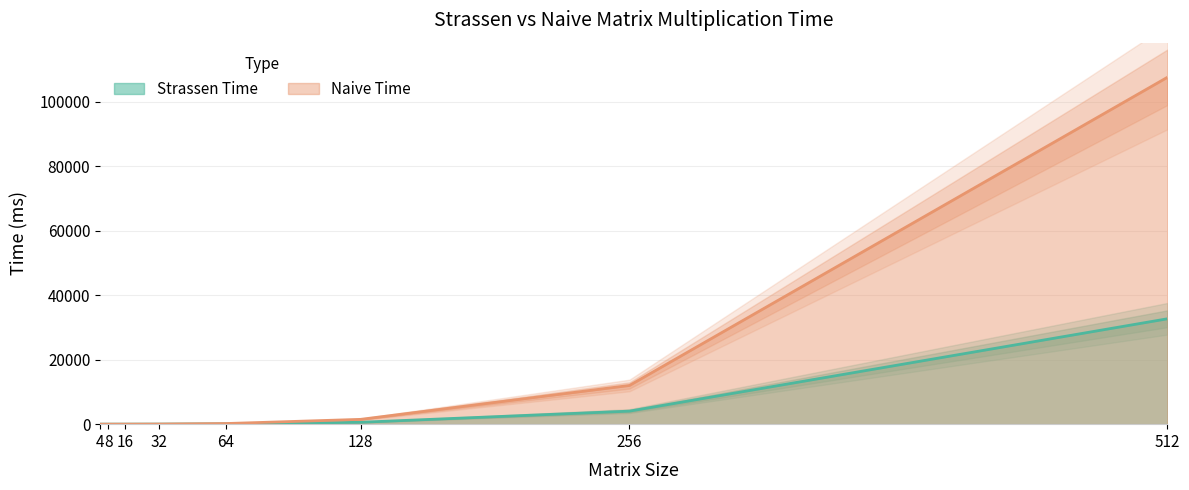

How many distinct data groups are displayed?

2